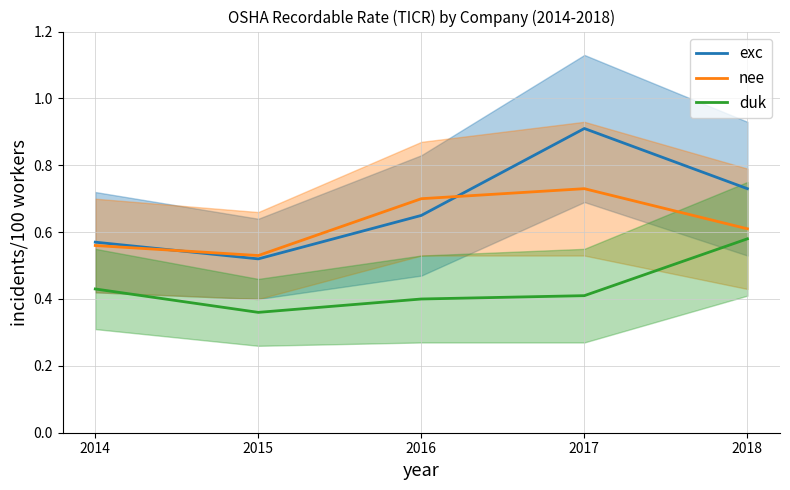

Between 2018 and 2016, which is larger?

2018